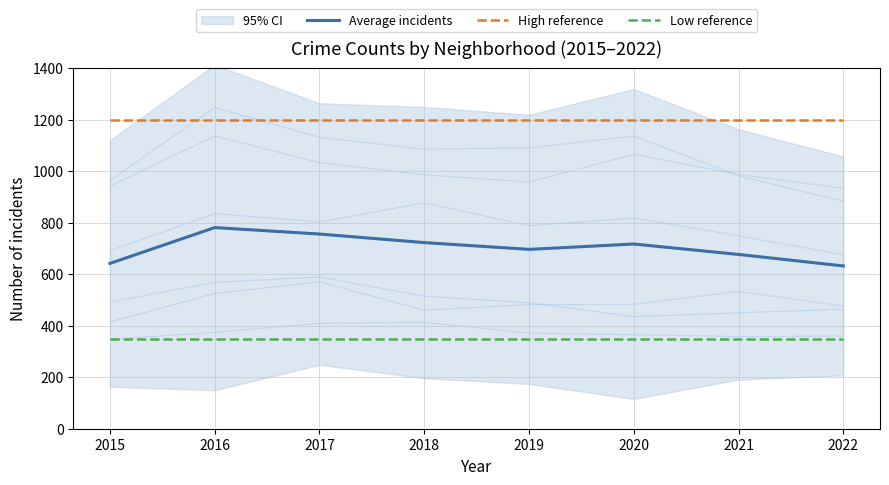

Which series changed the most between 2020 and 2021?

Average incidents